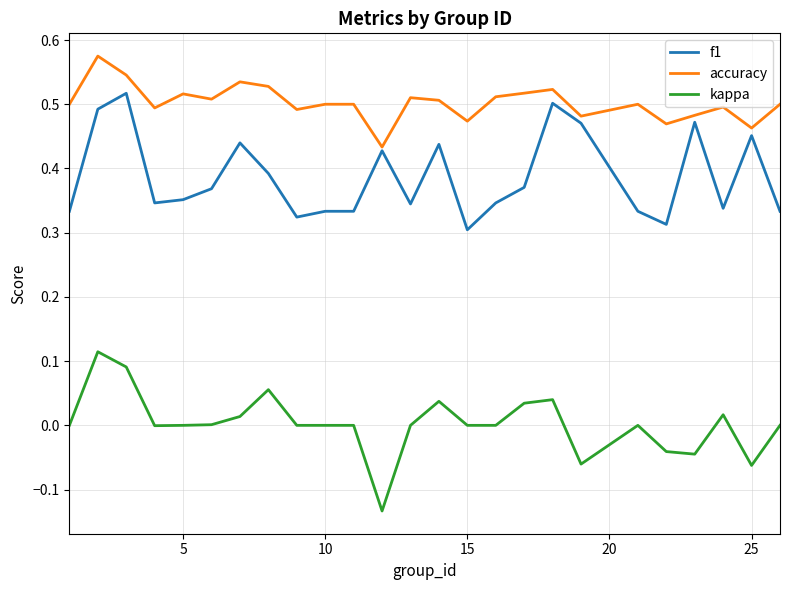

True or false: kappa and accuracy cross at least once.

False